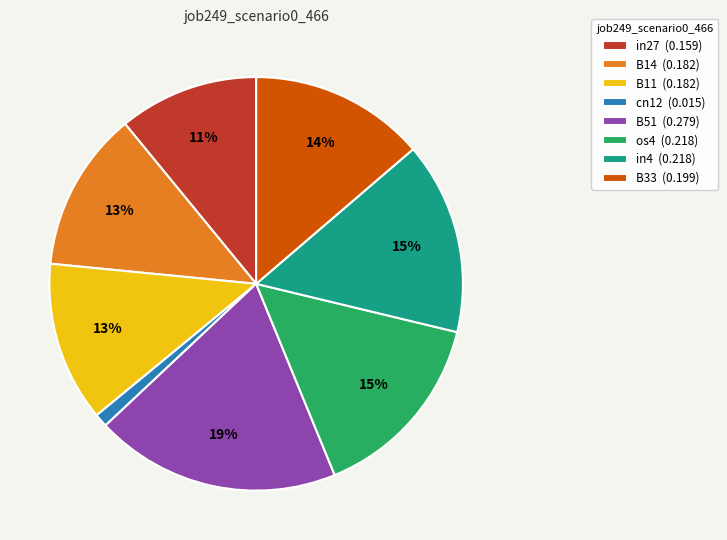

Do in4 (0.218) and B14 (0.182) together represent more than half of the pie?

No